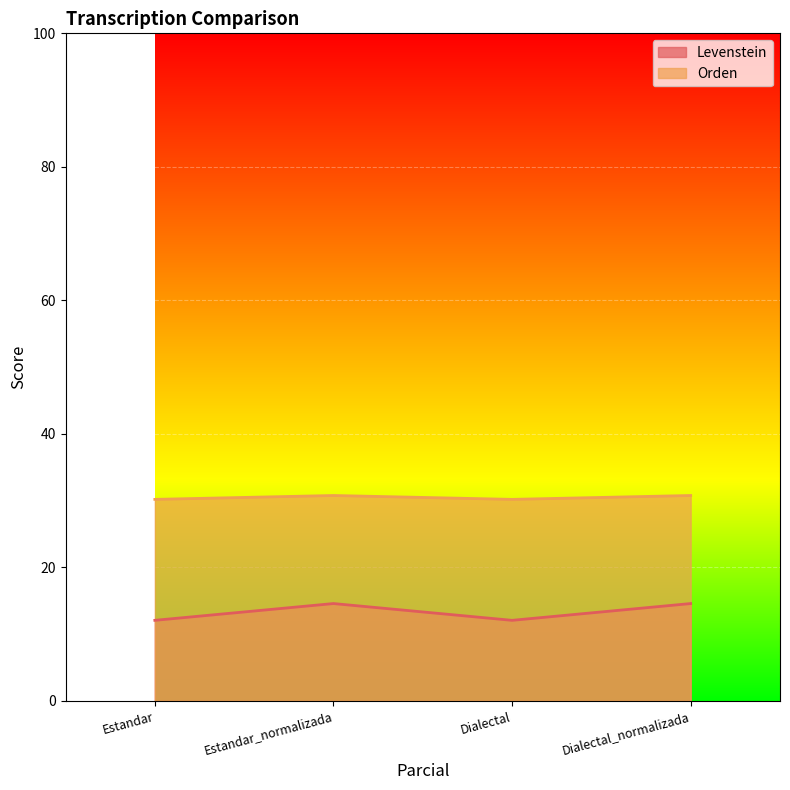

How many interior local valleys does the Orden series have?

1